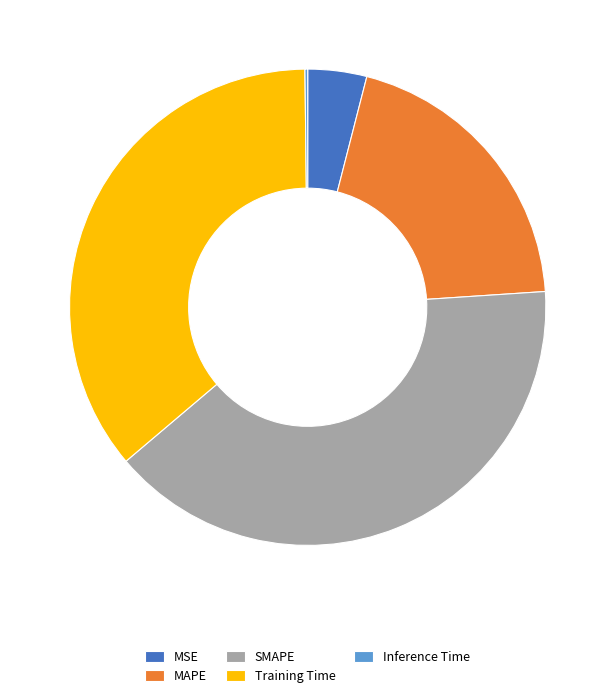

Combined, do MSE and Training Time account for over 50%?

No